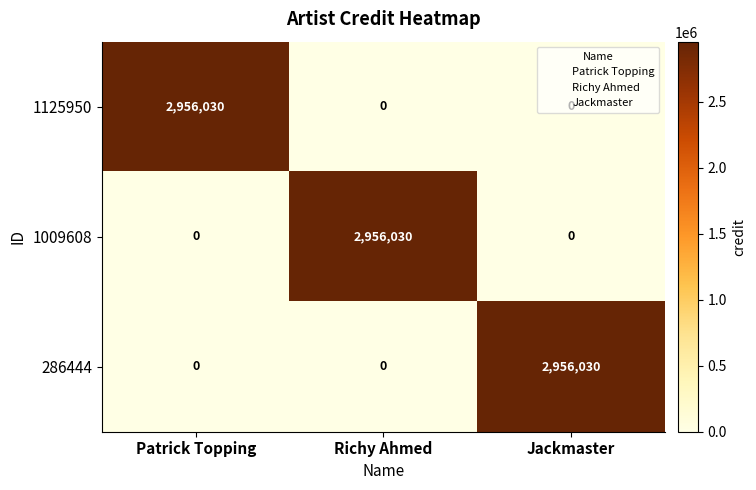

True or false: 286444 has a value of 667798 at Jackmaster.

False